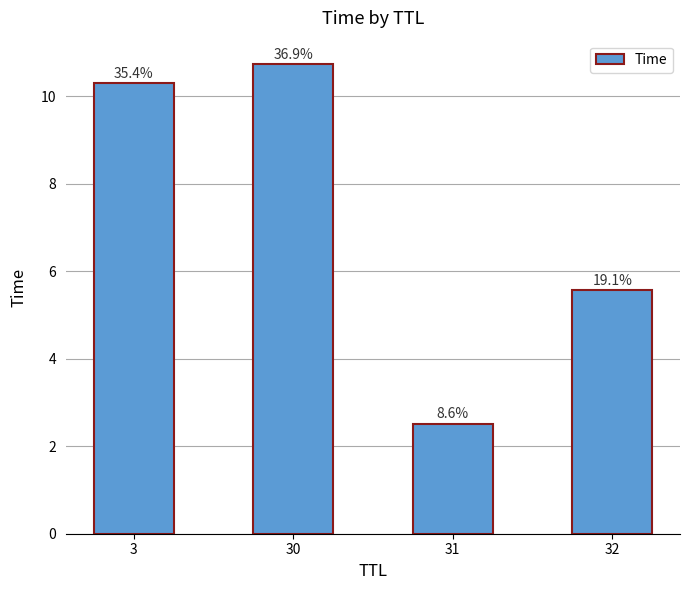

Reading left to right, list all the values displayed in this chart.

10.3	10.7	2.5	5.6